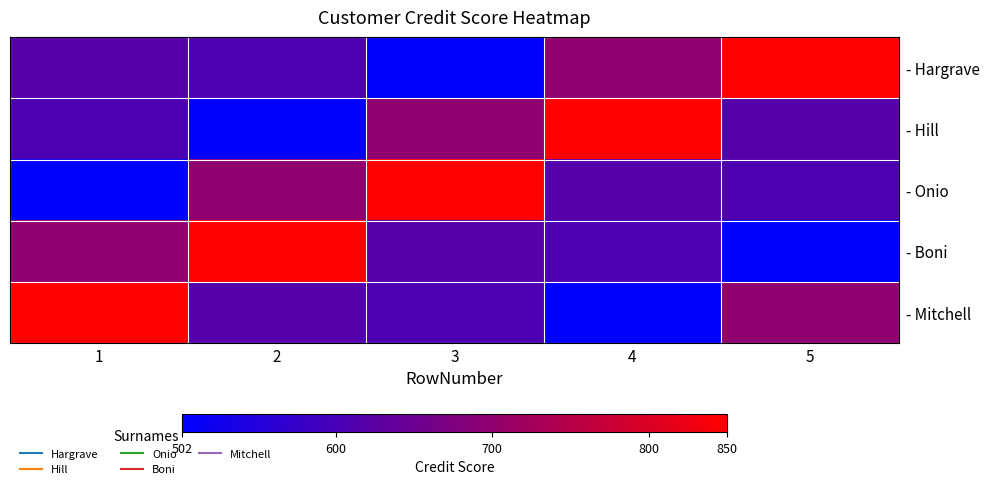

Between 2 and 3, which series saw the biggest shift?

- Boni